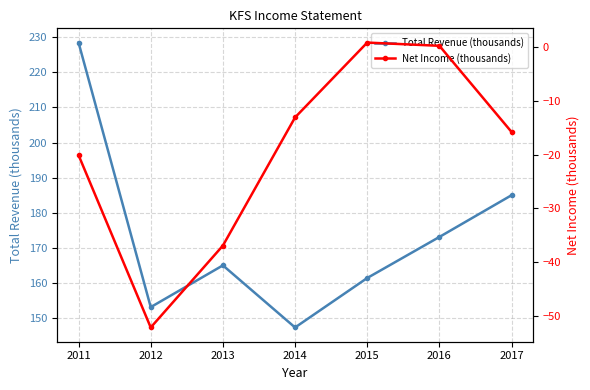

How many data points does each series have?

7